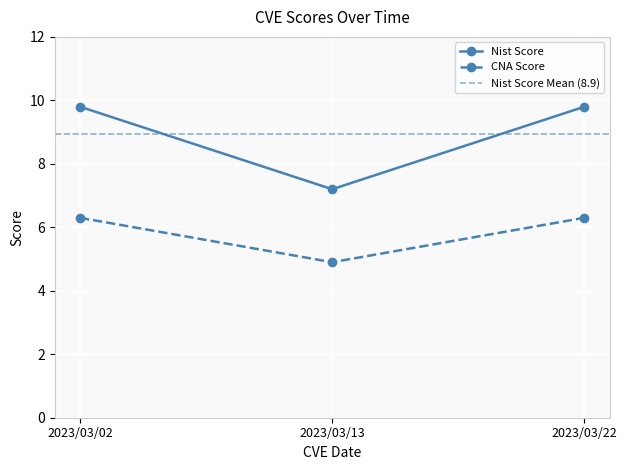

What is the total value across all series at 2023/03/02?

16.1